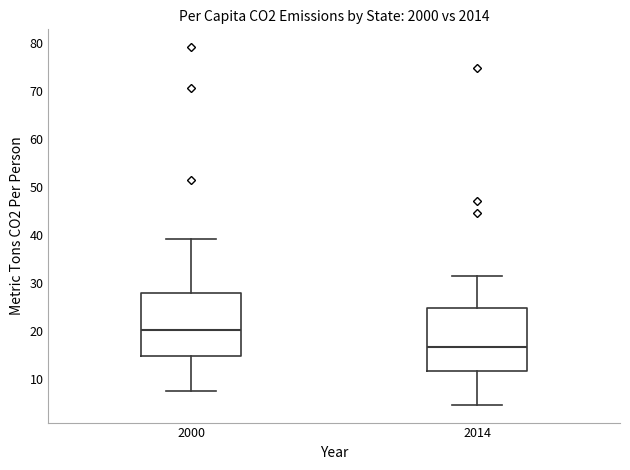

Reading left to right, transcribe this box plot: for each box, give where its median line is, the range the box spans, and where its two whiskers end, as read against the y-axis. The values are not printed on the chart, so give them approximately, as read against the axis.

2000: median 20, box 15 to 28, whiskers 8 to 39
2014: median 17, box 12 to 25, whiskers 5 to 32